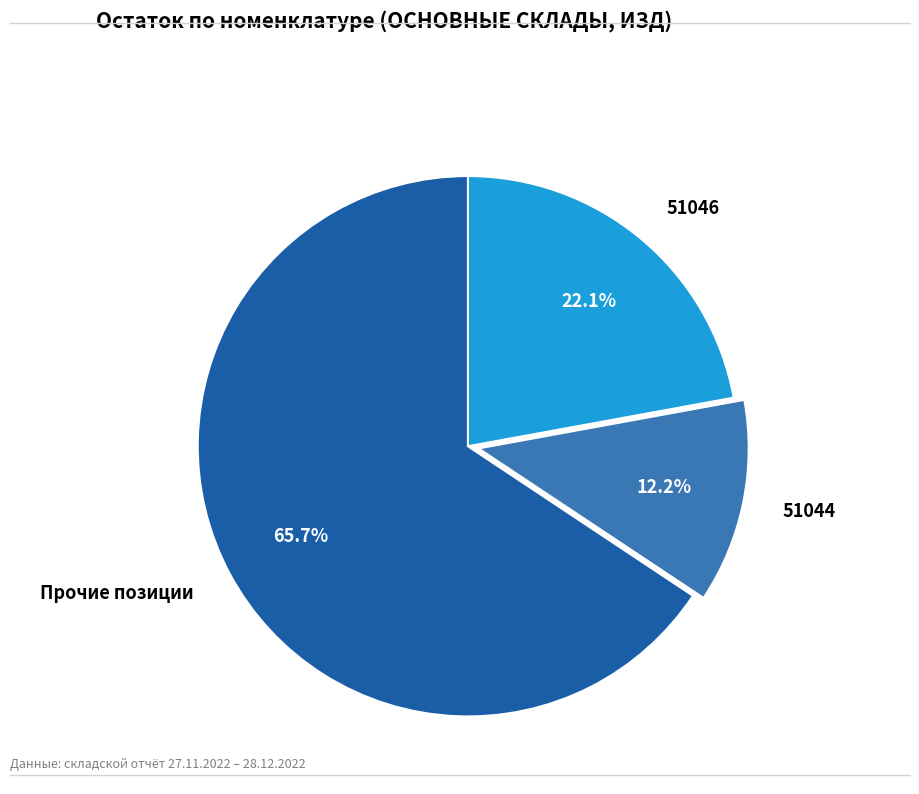

Do 51046 and 51044 together represent more than half of the pie?

No